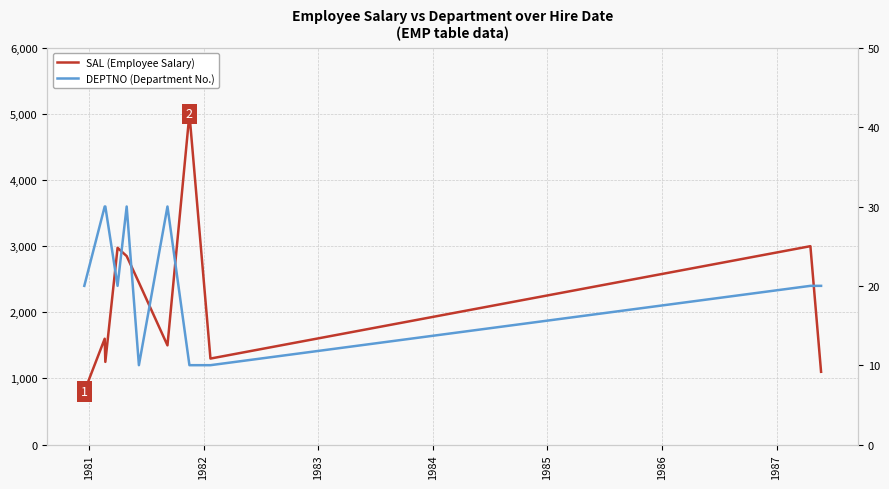

How many data points in DEPTNO (Department No.) are above 20?

4